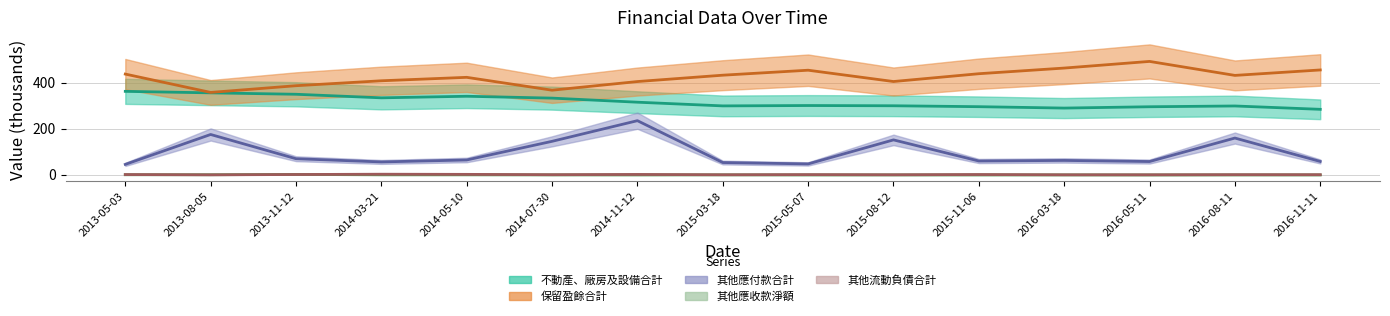

What is the minimum value shown in the chart?

0.1